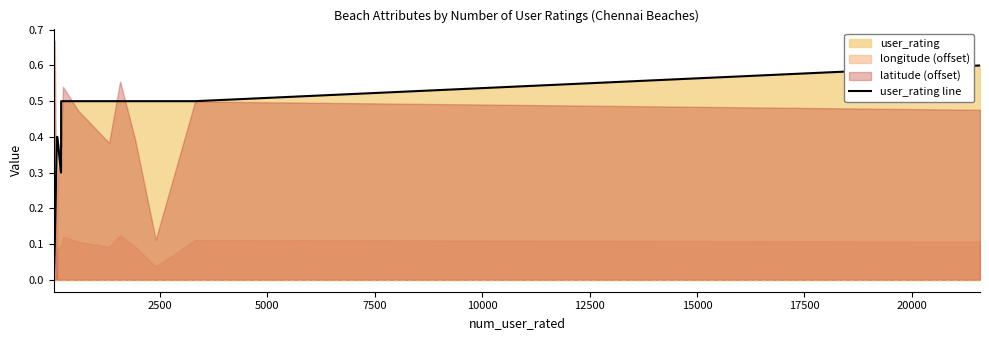

How many points are lower than both their immediate neighbors (excluding endpoints)?

1